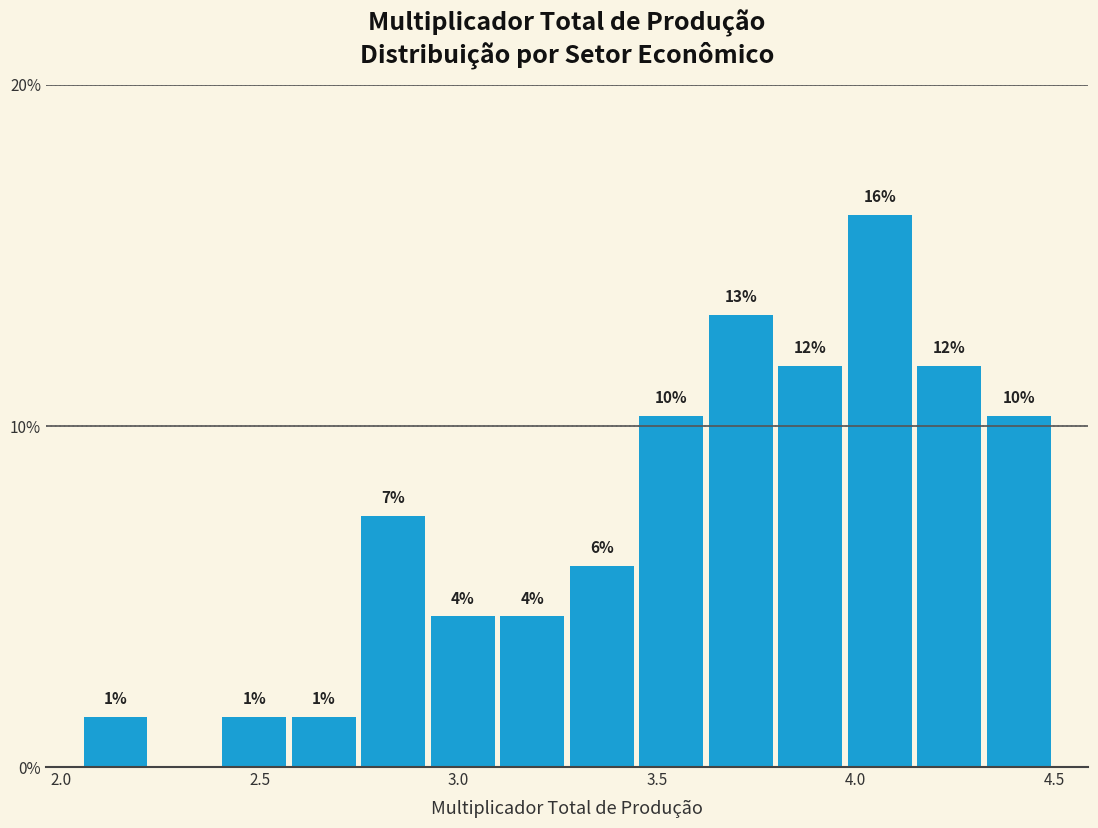

Read against the x-axis, roughly where is the centre of the tallest bar?

4.05